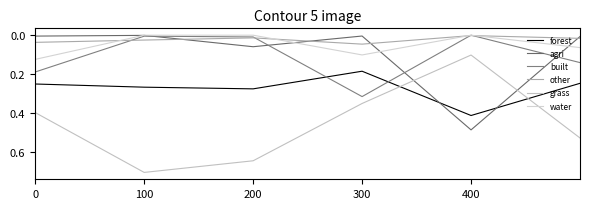

In forest, how many points are higher than both neighbors (excluding endpoints)?

2